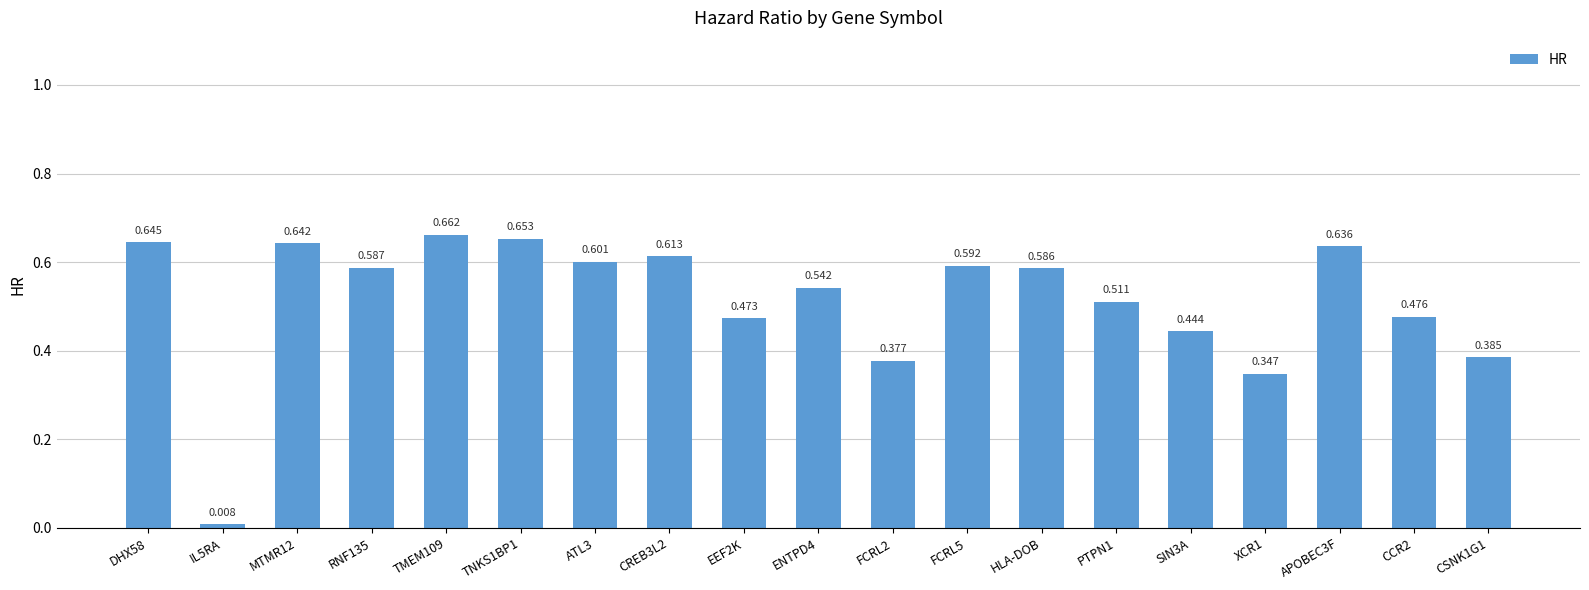

List the labels in order of value, largest first.

TMEM109, TNKS1BP1, DHX58, MTMR12, APOBEC3F, CREB3L2, ATL3, FCRL5, RNF135, HLA-DOB, ENTPD4, PTPN1, CCR2, EEF2K, SIN3A, CSNK1G1, FCRL2, XCR1, IL5RA